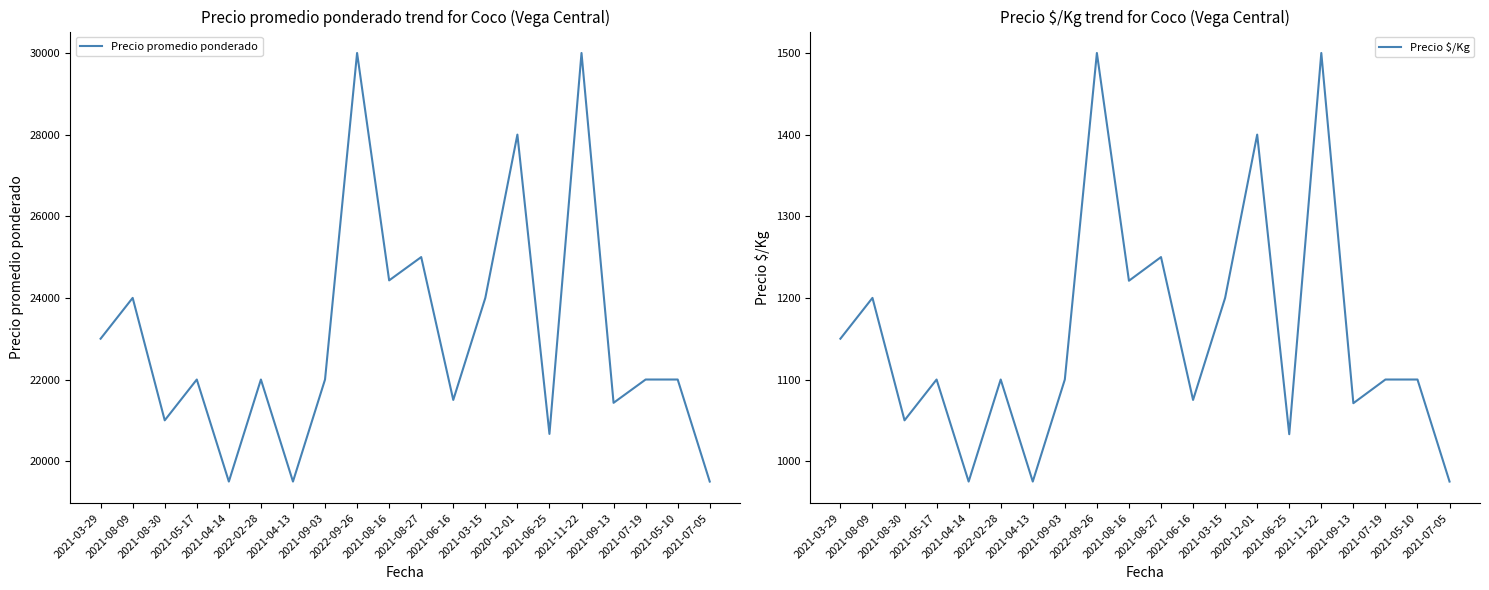

In Precio $/Kg, how many points are higher than both neighbors (excluding endpoints)?

7